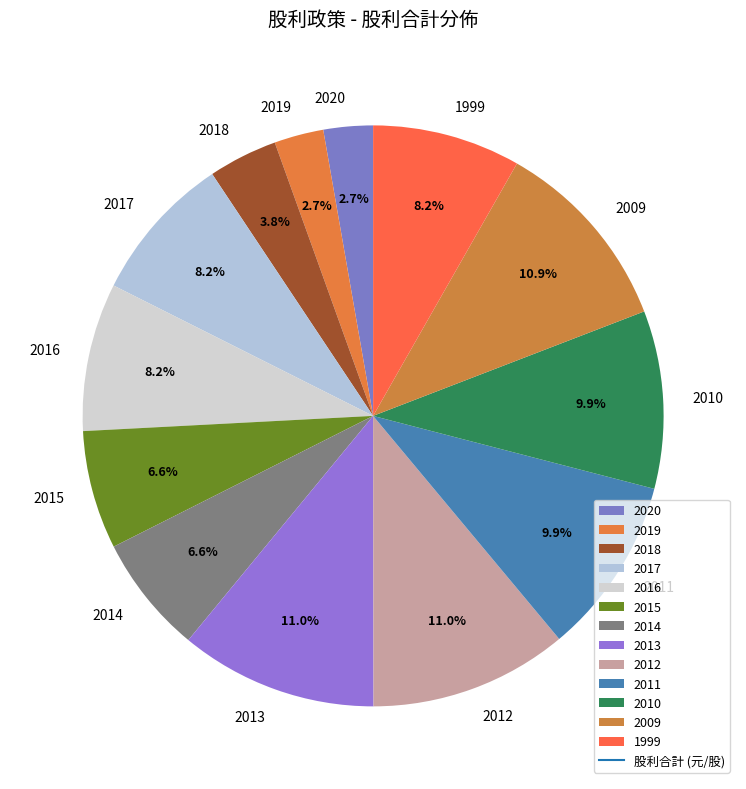

Is there a majority slice in this chart?

No